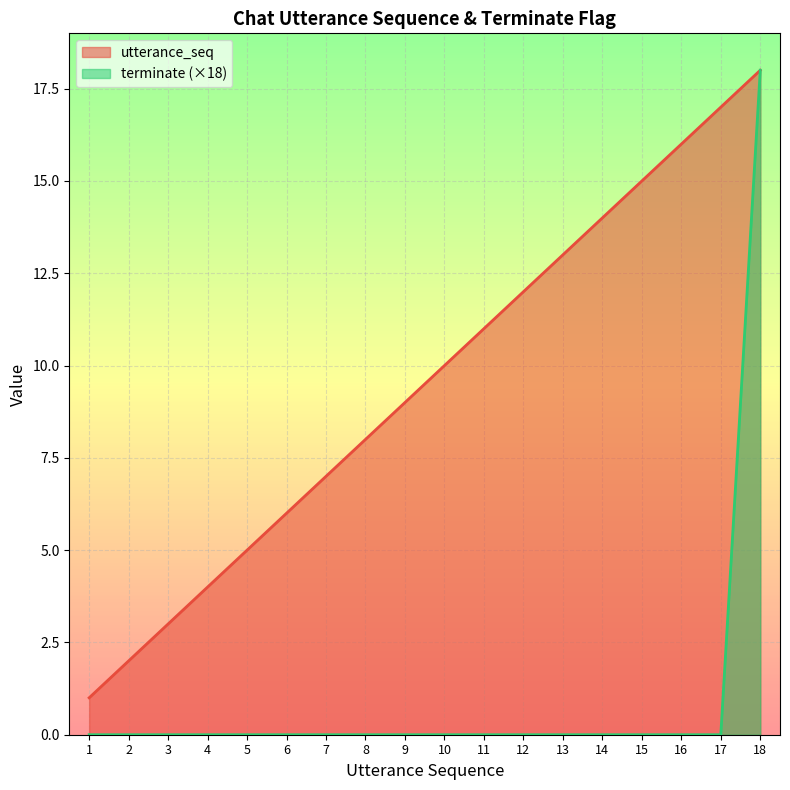

Which series has the widest spread of values?

terminate (×18)